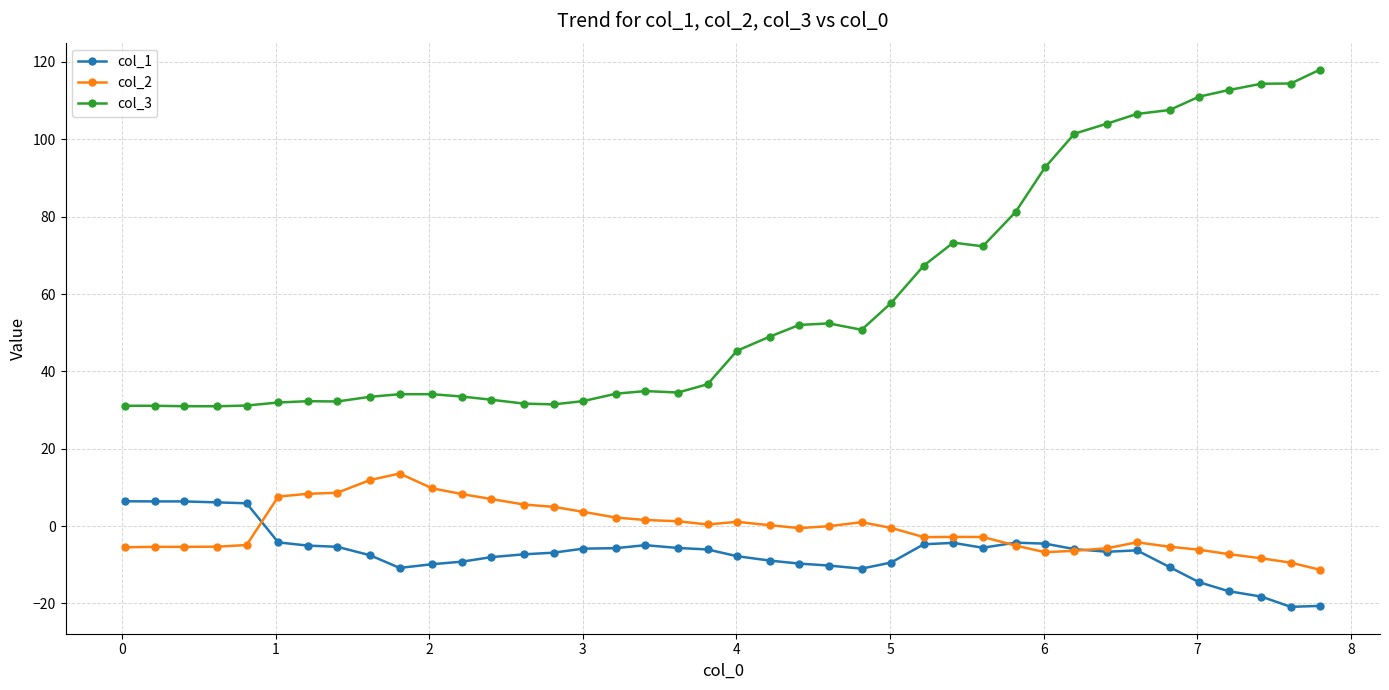

List the series in order of their peak value, highest first.

col_3, col_2, col_1